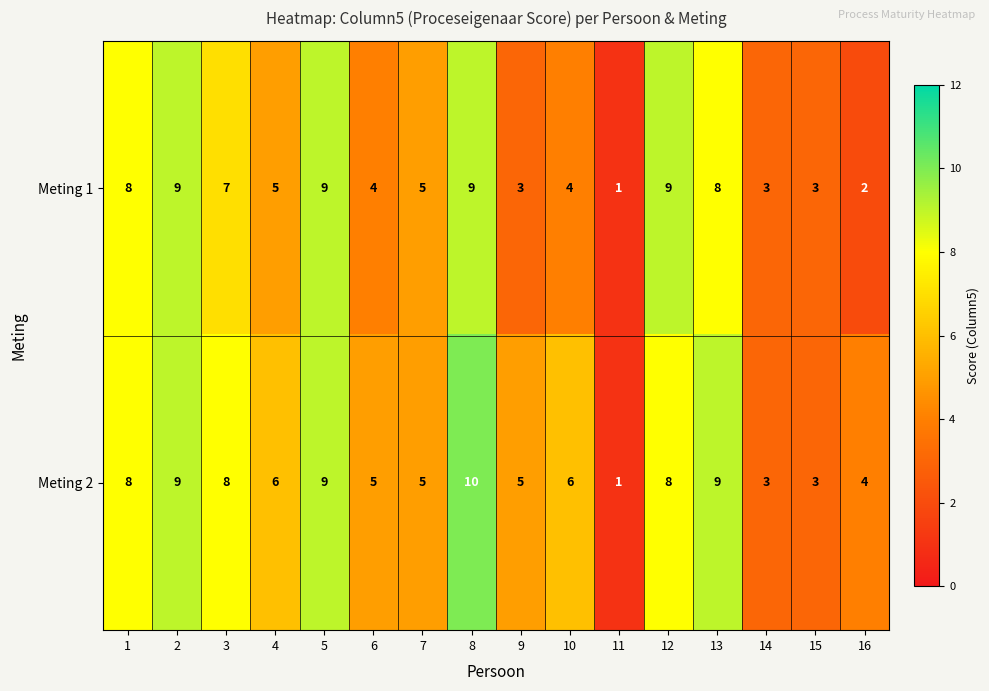

List the series in order of their peak value, lowest first.

Meting 1, Meting 2